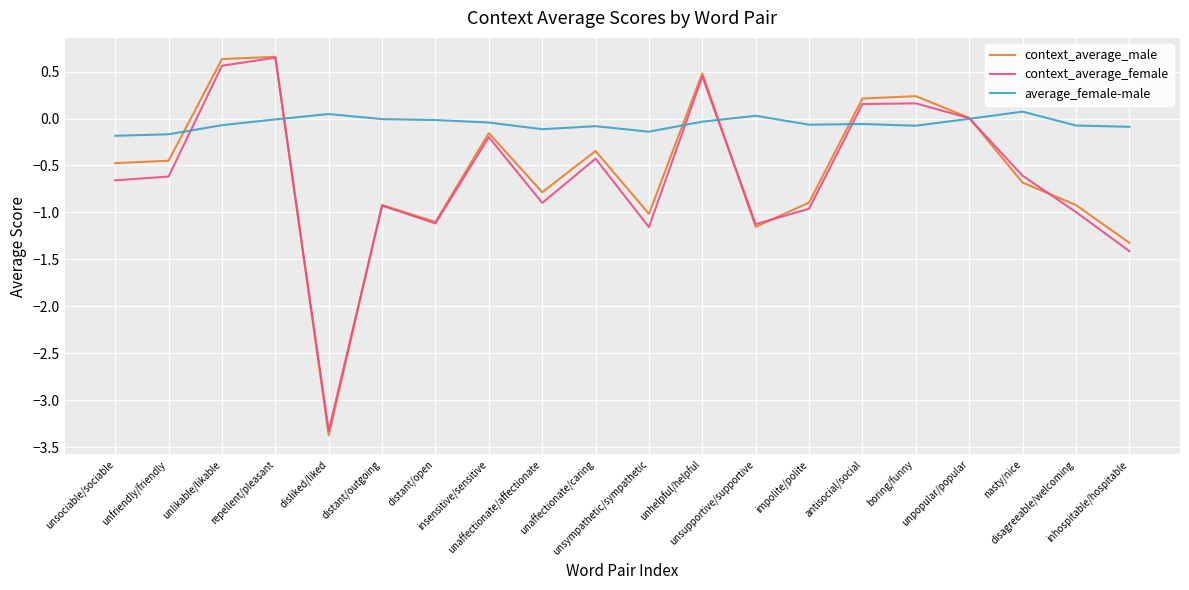

True or false: context_average_male and context_average_female cross at least once.

True